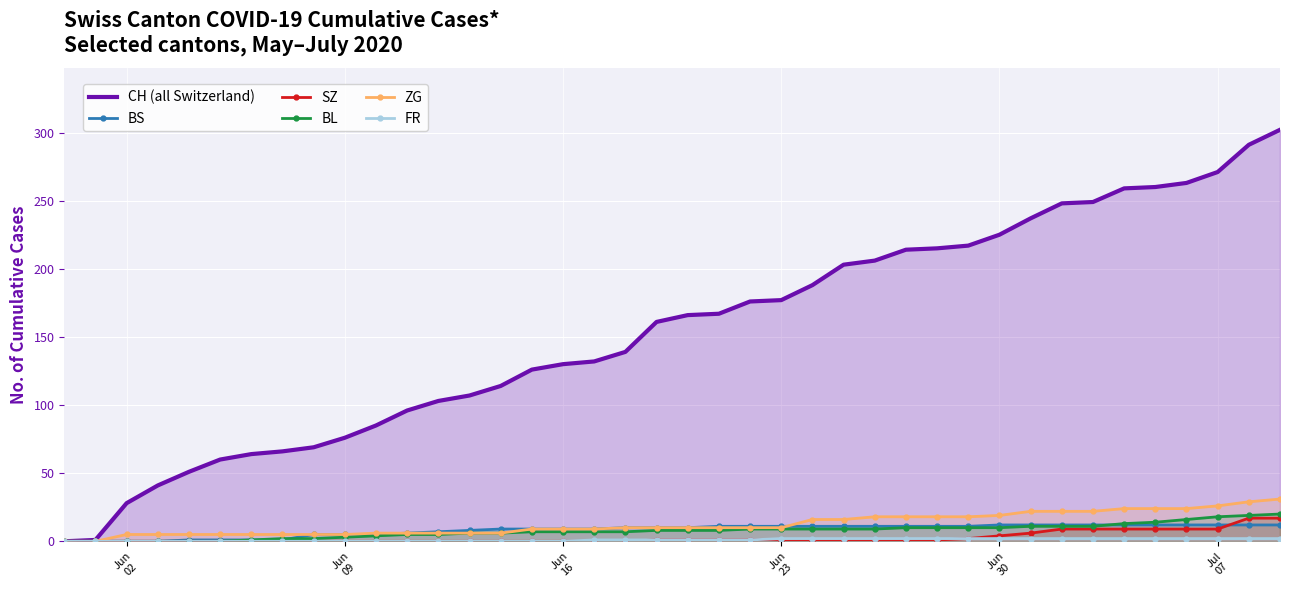

Which series has the widest spread of values?

CH (all Switzerland)